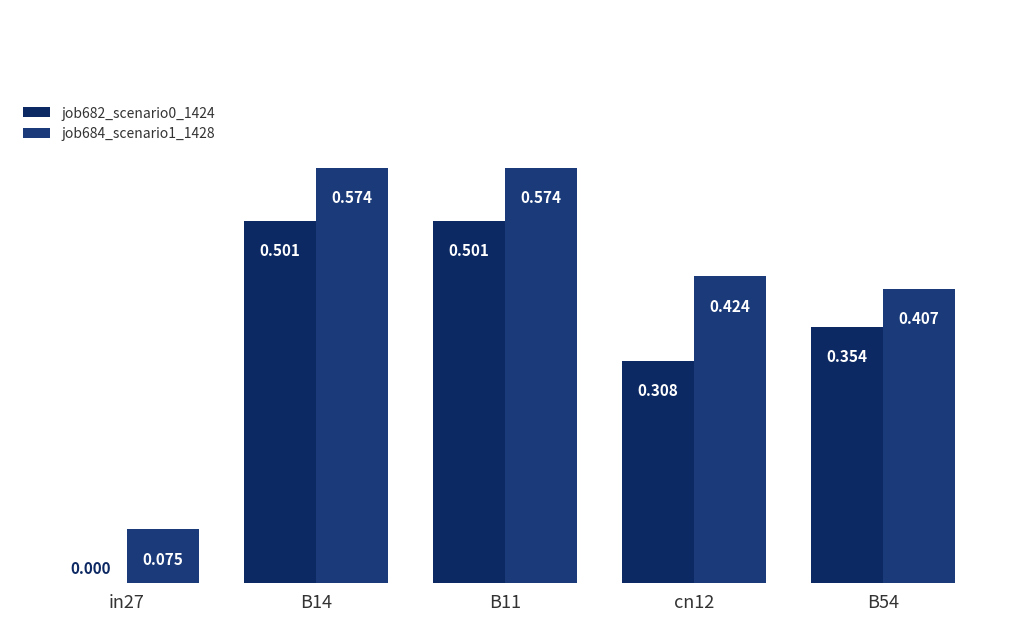

At how many categories does at least one series exceed 0?

5